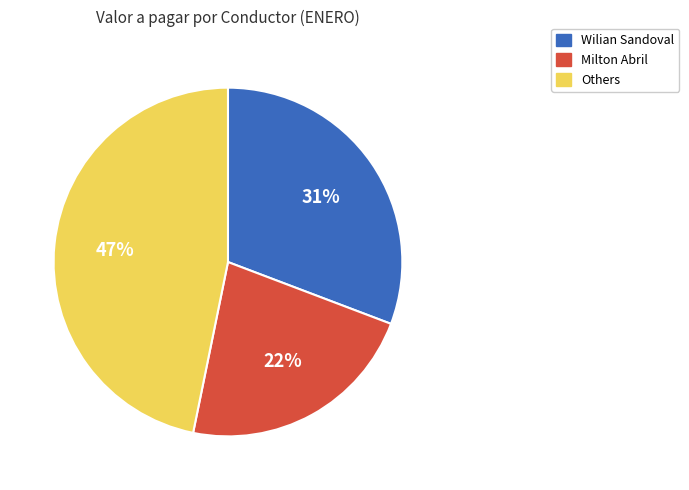

Is there any slice that represents more than half of the pie?

No